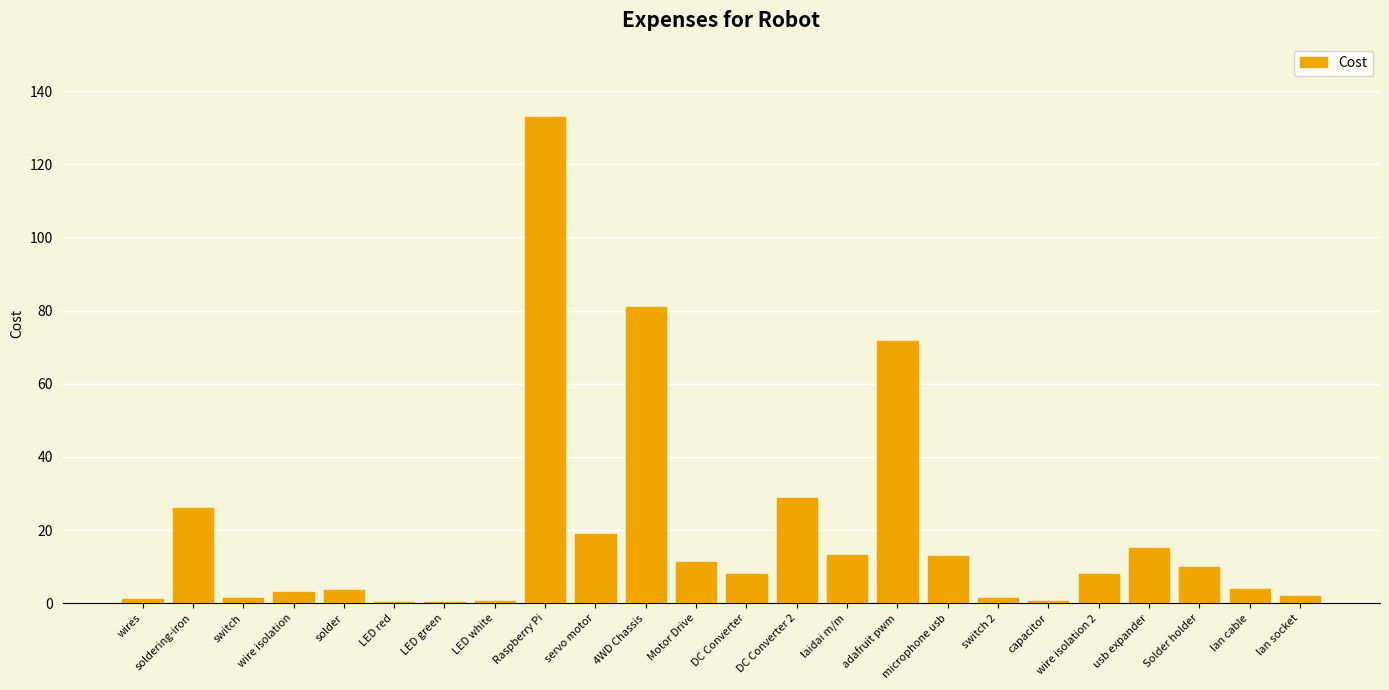

How many categories are shown in the chart?

24